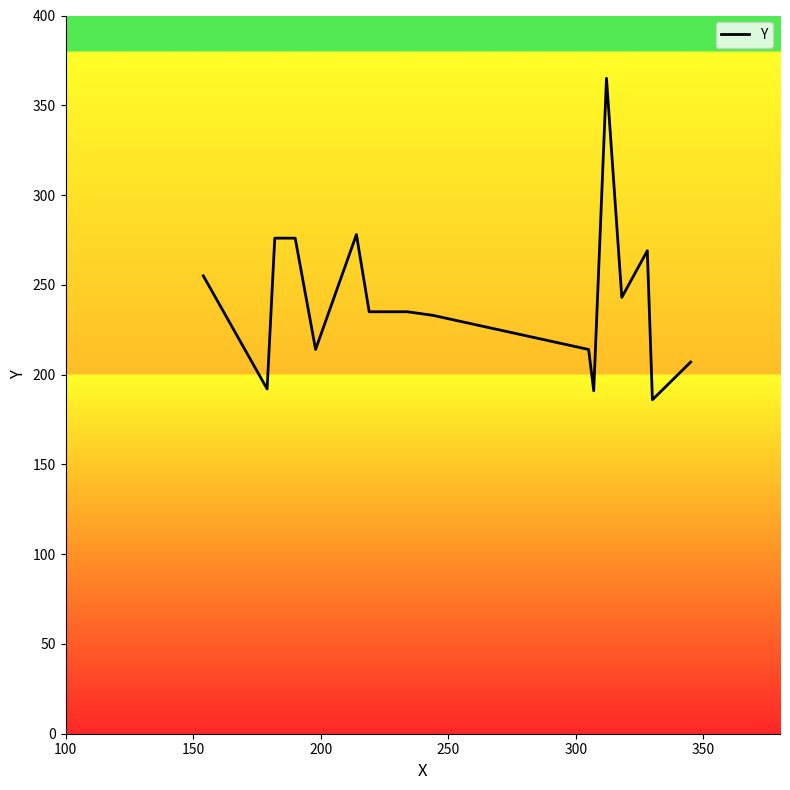

What is the difference between the maximum and minimum values?

179